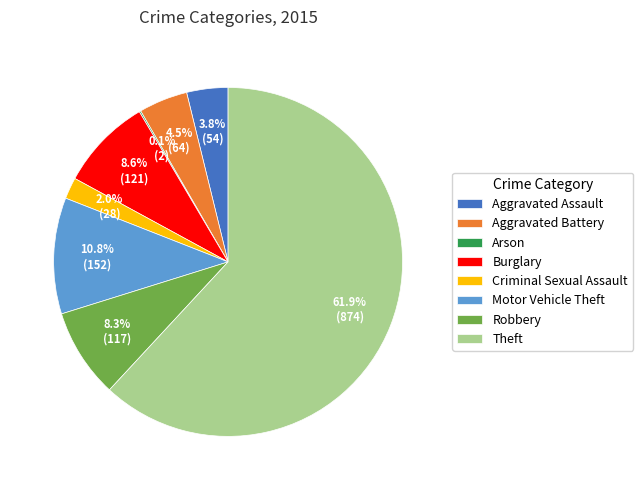

Does any single category account for the majority?

Yes